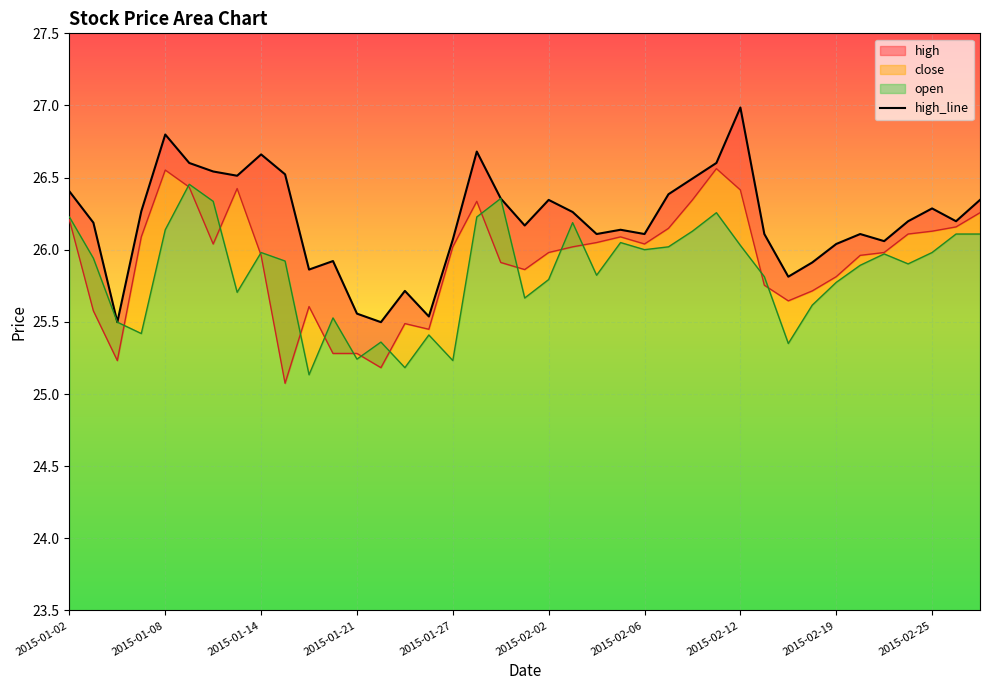

What is the smallest value displayed?

25.5